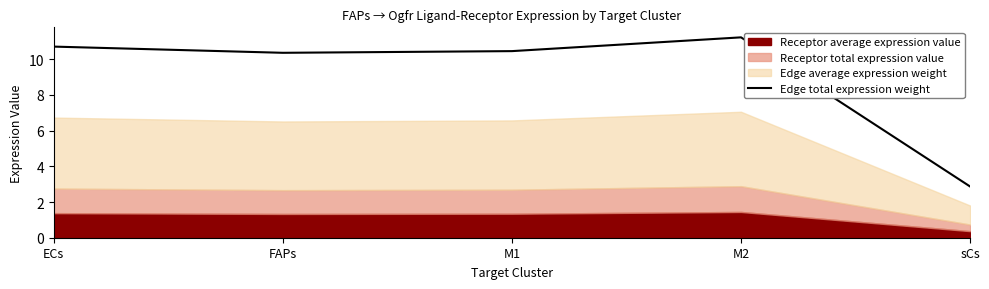

What is the label of the 3rd point from the right?

M1